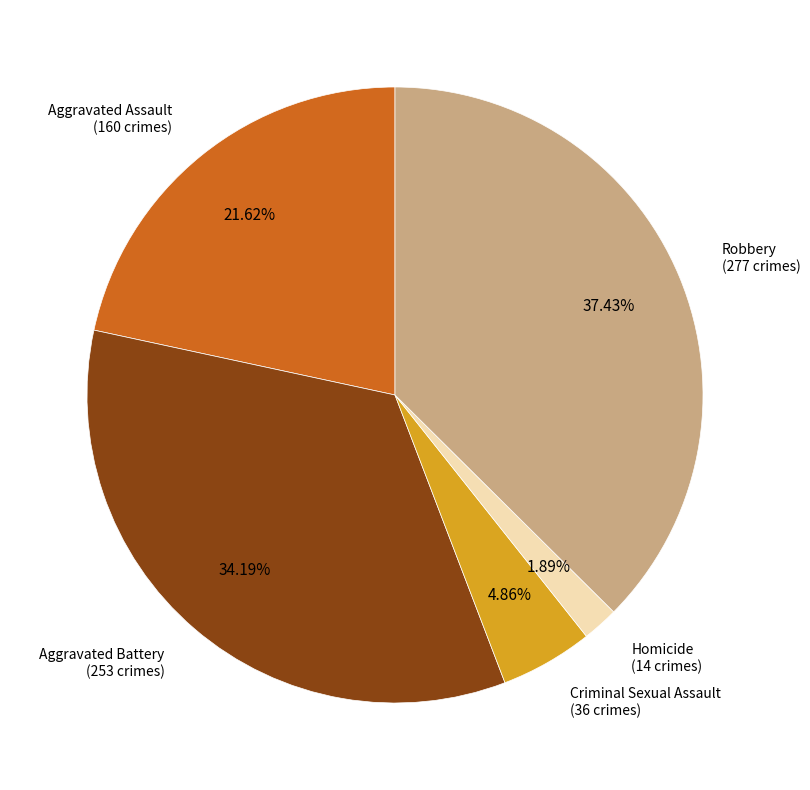

Is it true that Criminal Sexual Assault is 5% of the pie?

True